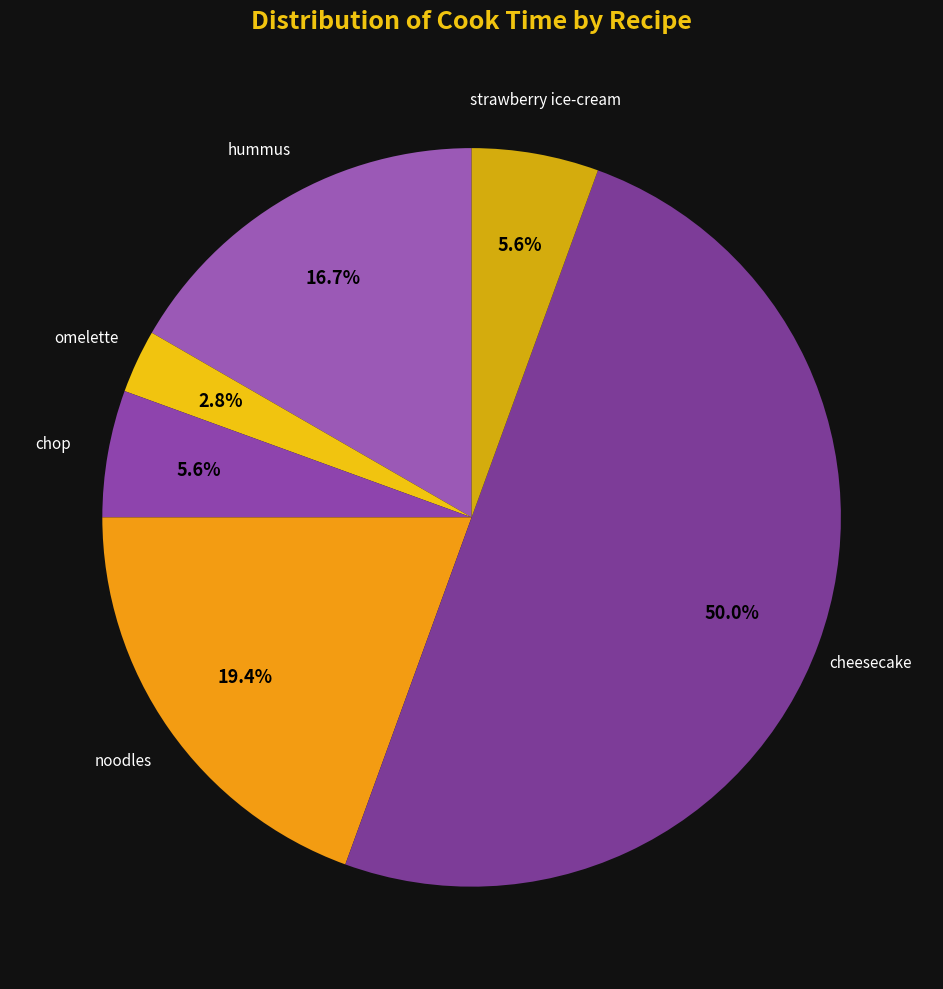

To the nearest percent, what is the combined percentage of chop and hummus?

22%